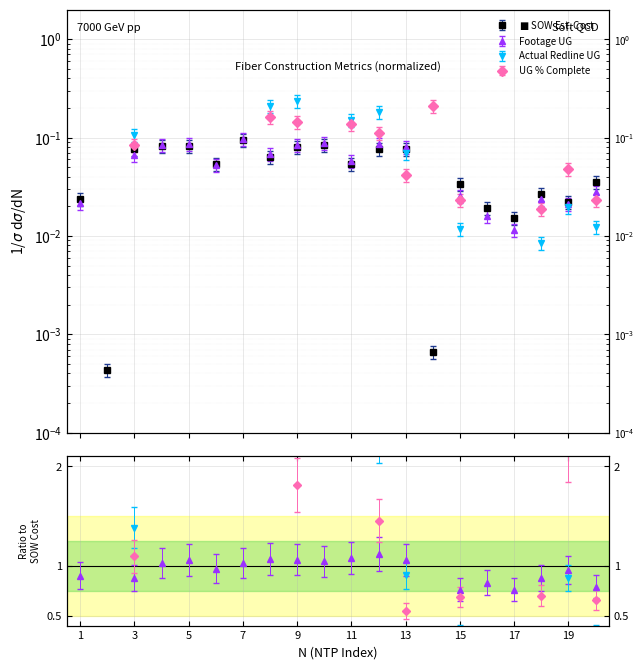

True or false: Actual Redline Completed Footage UG and Footage UG intersect in this chart.

True